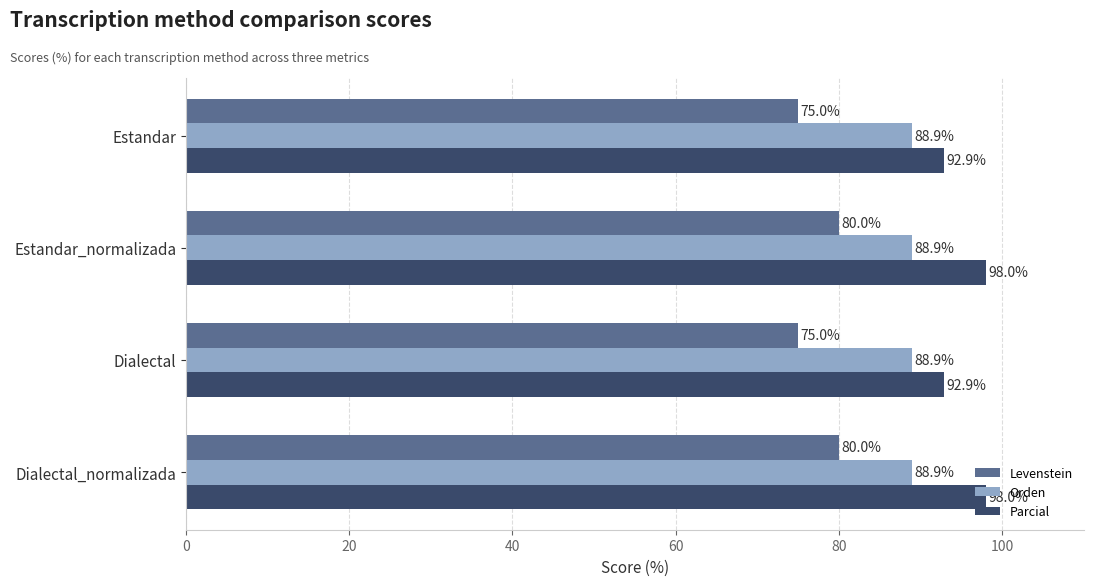

The Levenstein series shows 75.0 at Dialectal. True or false?

True